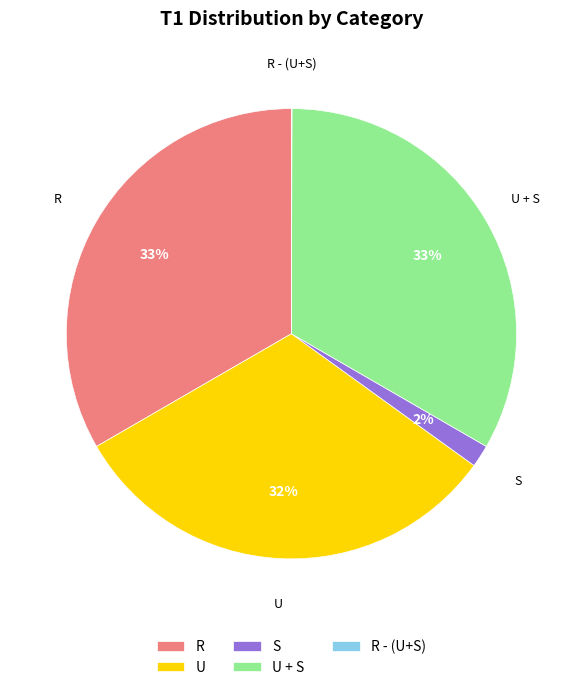

Does any single category account for the majority?

No